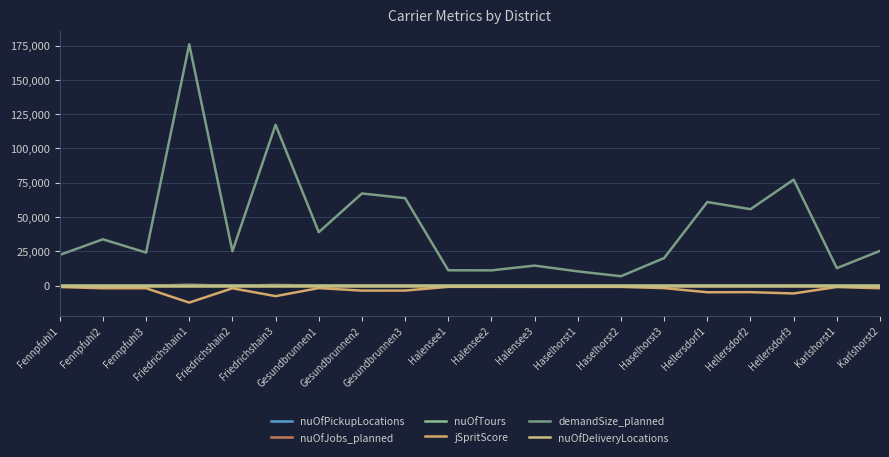

At how many categories does at least one series exceed 33826?

8